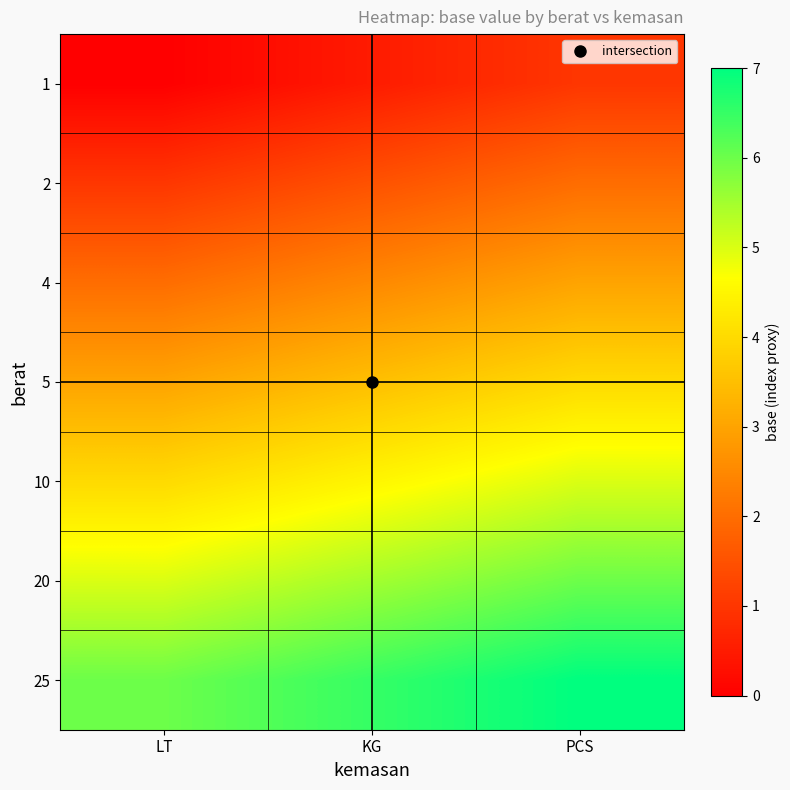

Which label corresponds to the smallest value in the chart?

LT